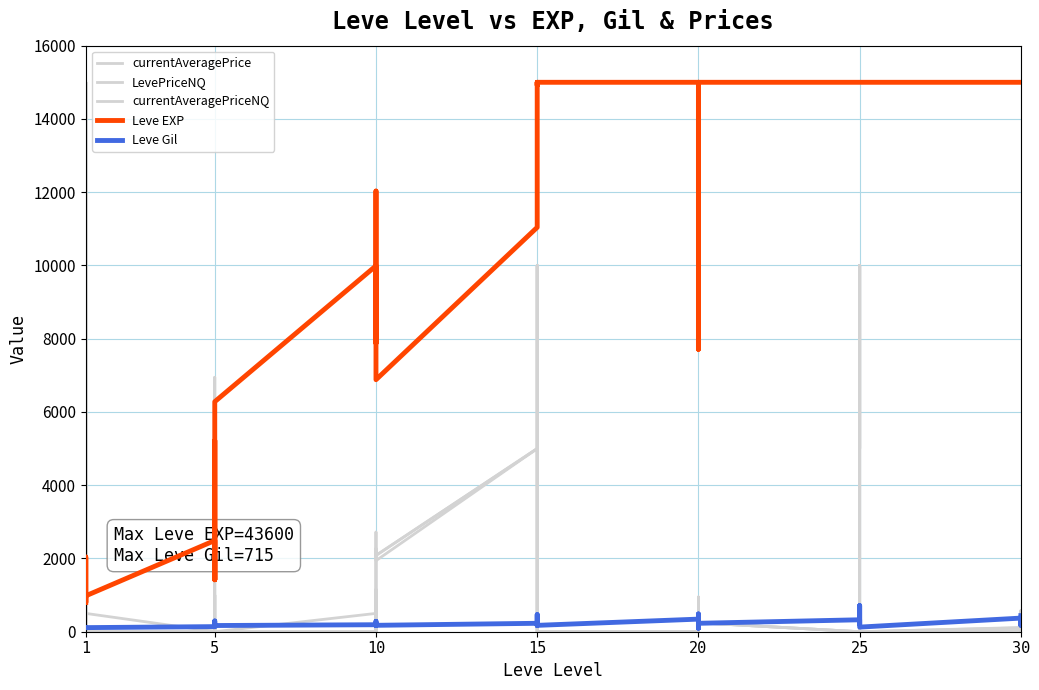

At how many categories does at least one series exceed 9016?

25